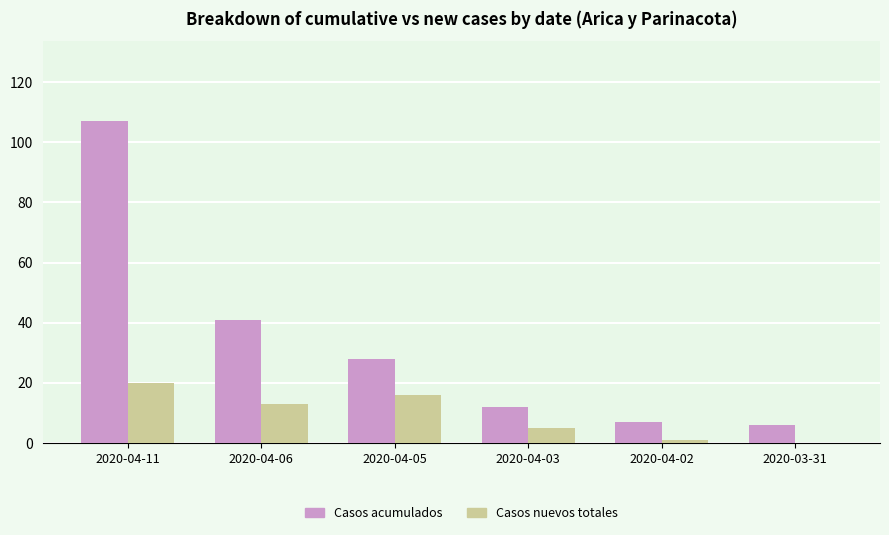

Which series has the largest total across all categories?

Casos acumulados